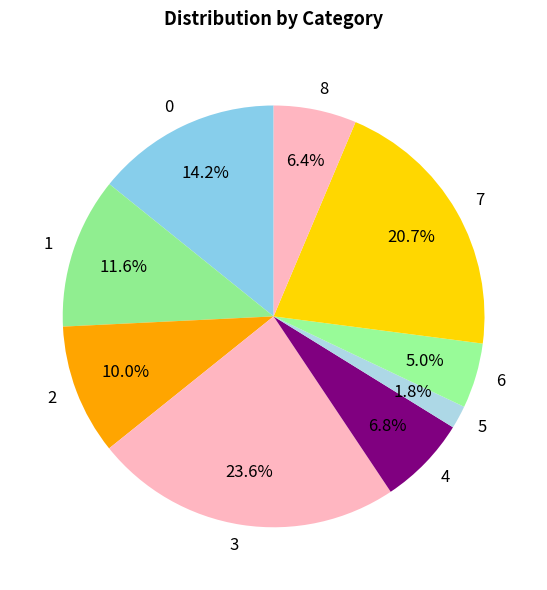

What percentage is the 3 slice, to the nearest percent?

24%